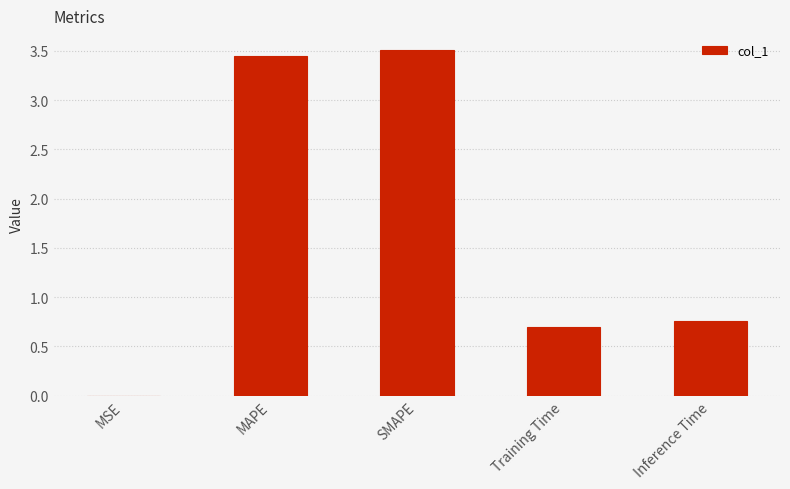

What is the sum of the values at Inference Time and Training Time?

1.5